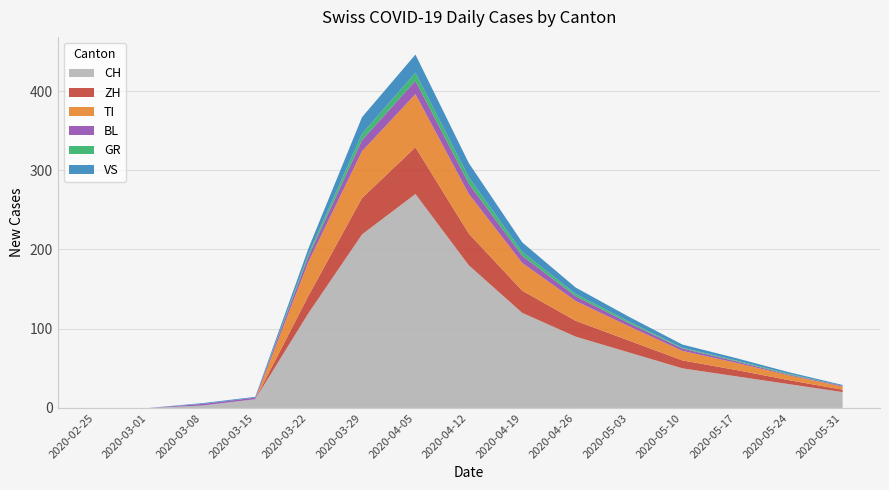

At which category is the sum across all series the highest?

2020-04-05